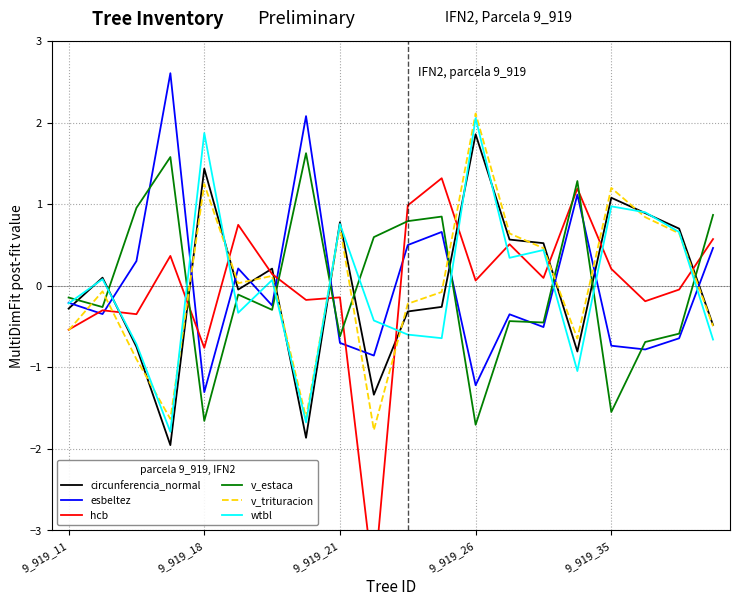

True or false: v_estaca and wtbl cross at least once.

True